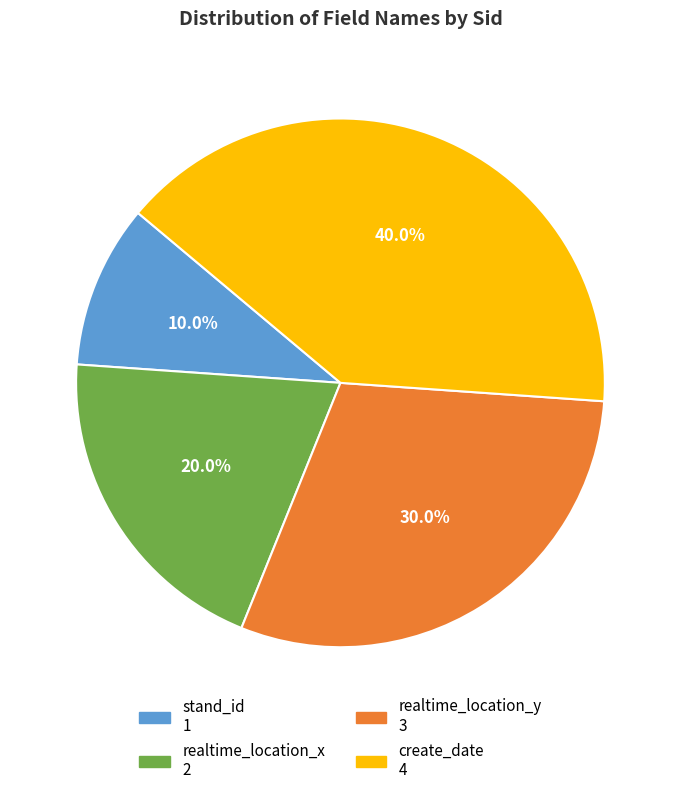

Which category has the biggest portion of the pie?

create_date